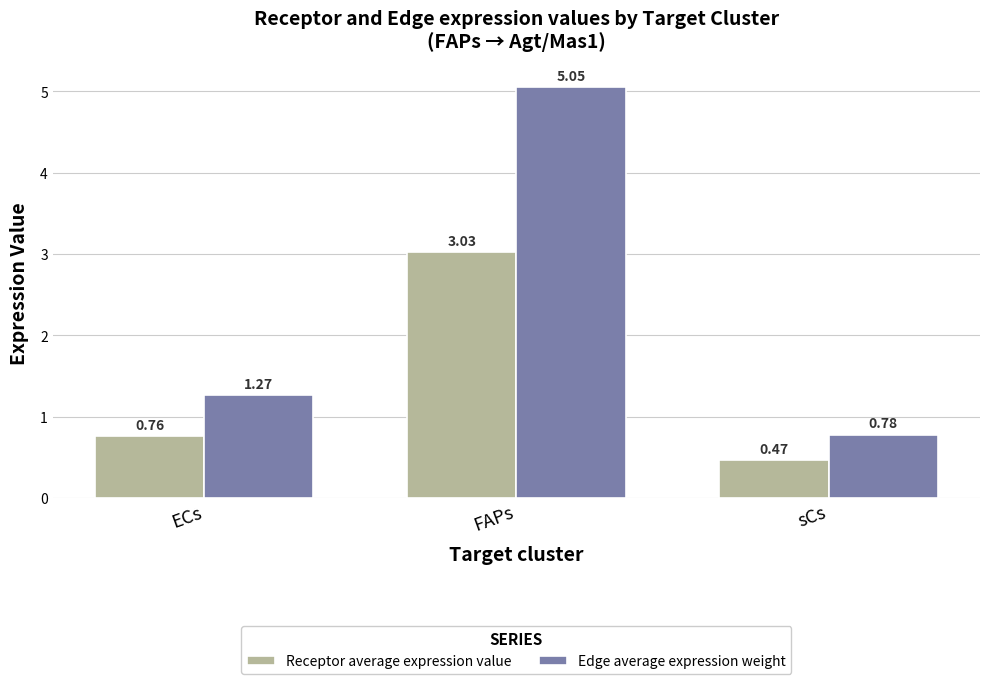

At which label does Edge average expression weight first exceed 1?

ECs